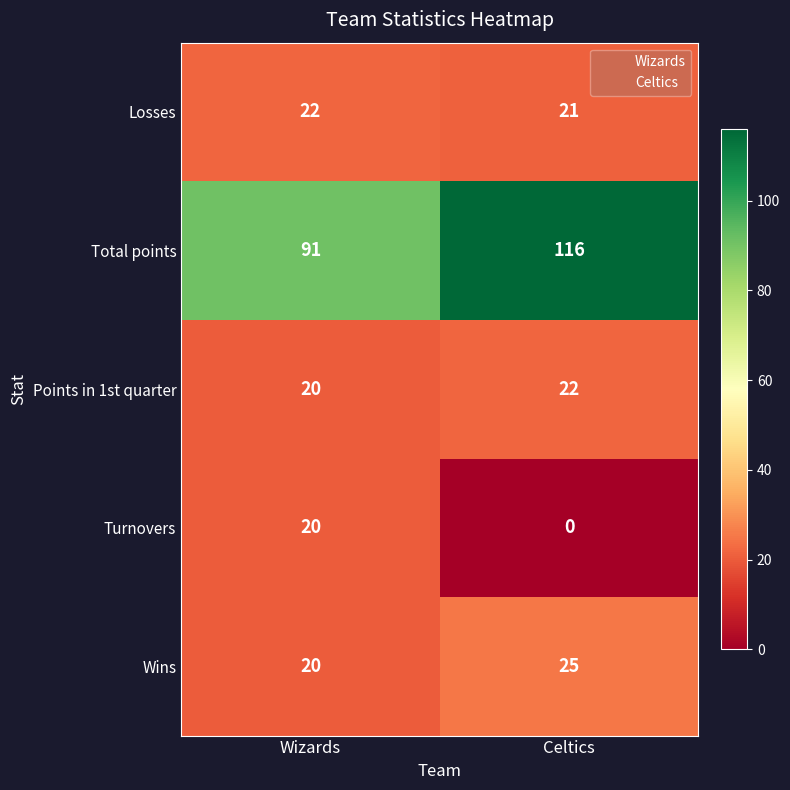

What is the maximum value shown in the chart?

116